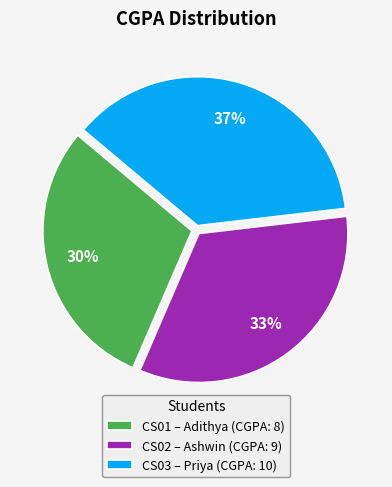

What is the largest slice in the pie chart?

CS03